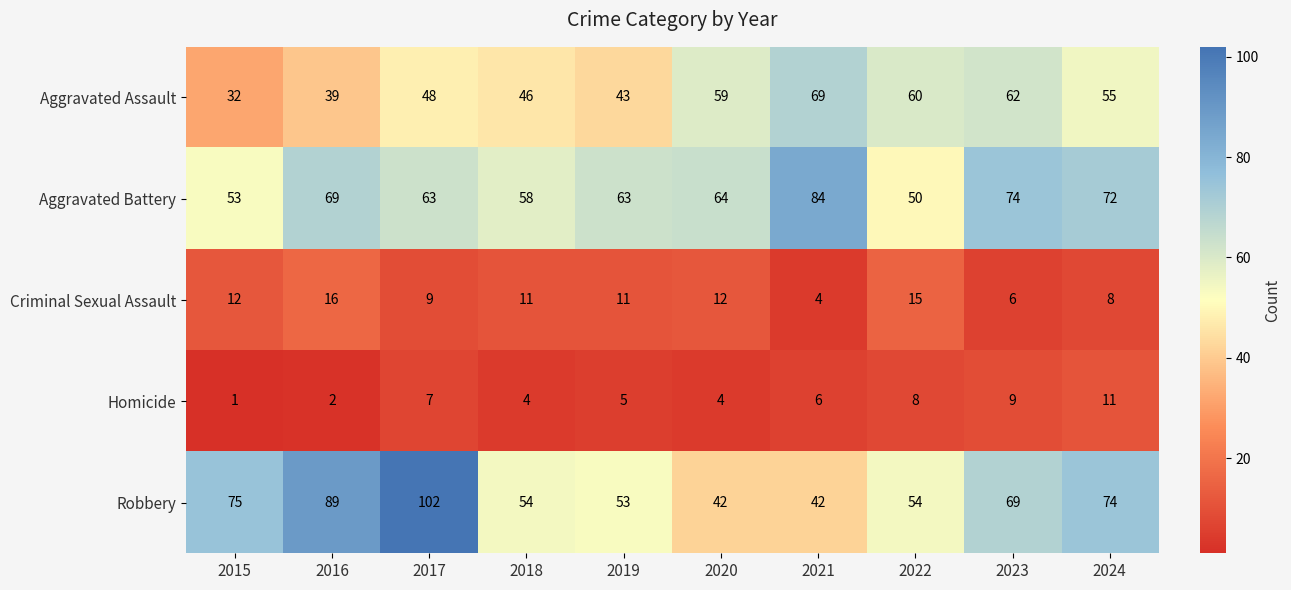

What is the sum of all Criminal Sexual Assault values?

104